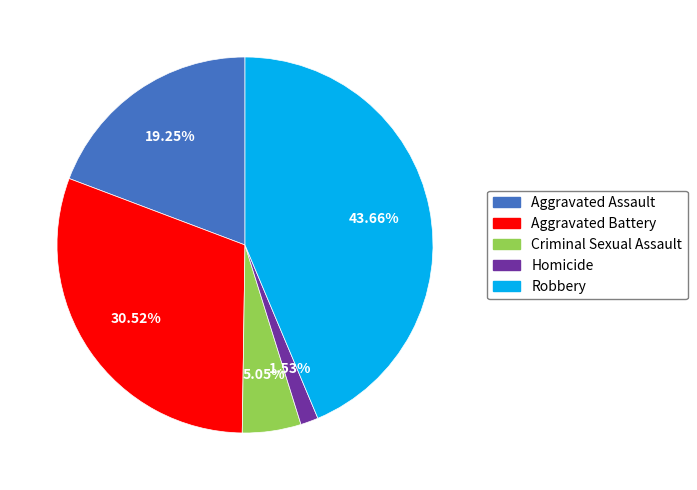

To the nearest percent, what is the average slice percentage?

20%